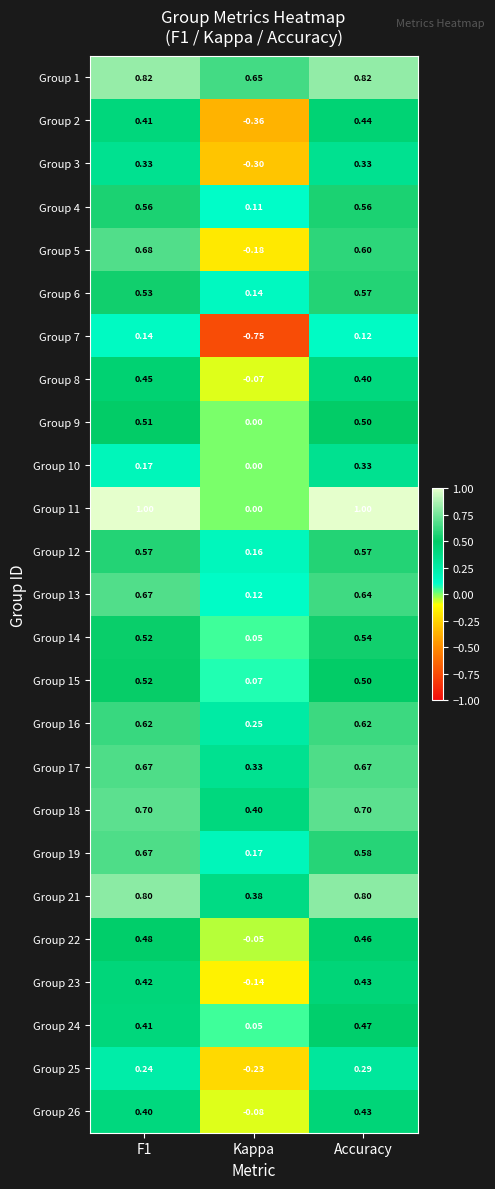

Which category has the lowest value in the Group 6 series?

Kappa